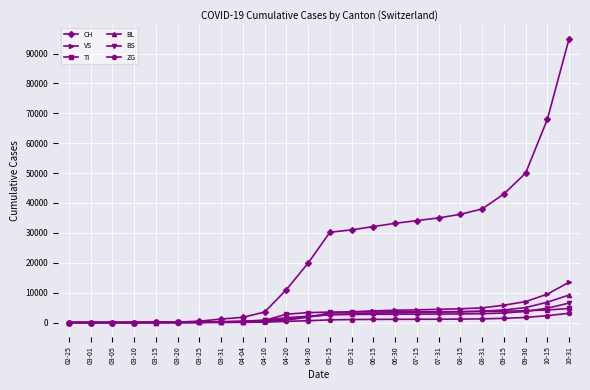

What is the difference between the highest and lowest values at 07-31?

33890